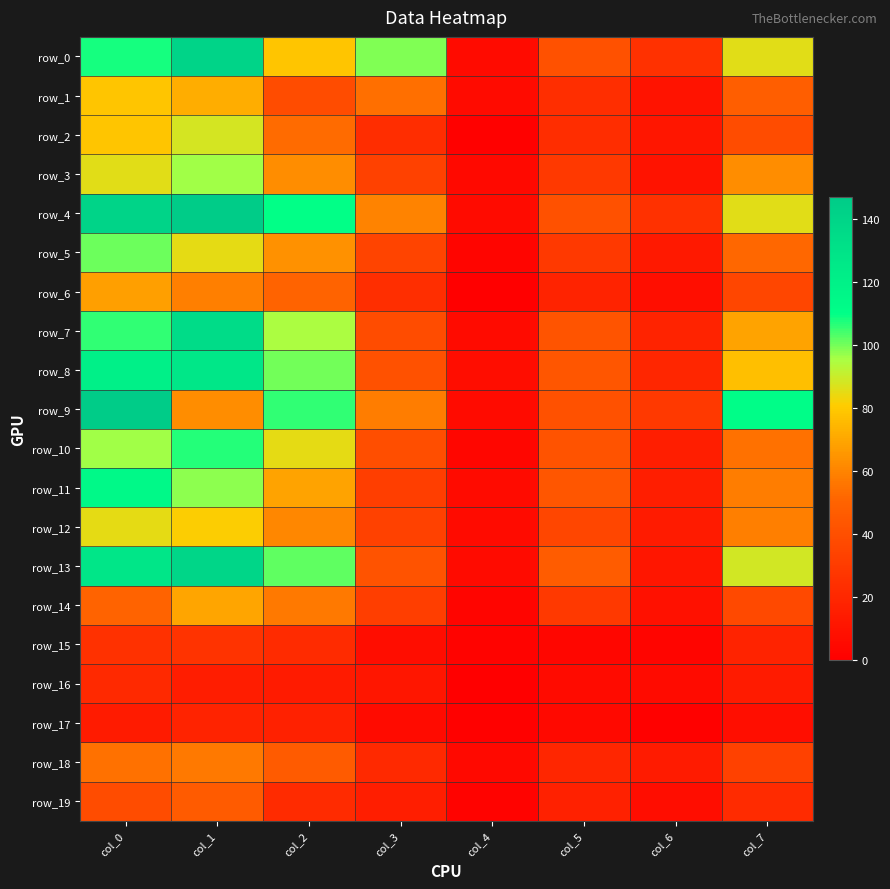

Where is row_19 nearest to the value 24?

col_2